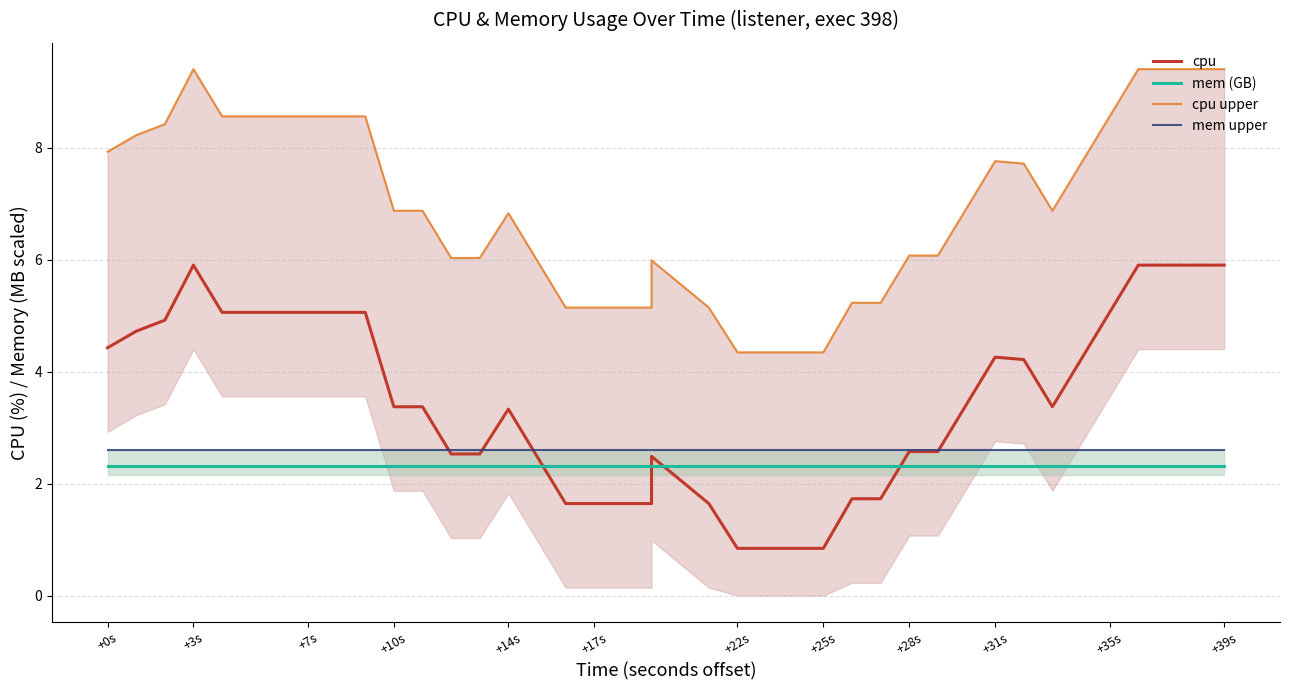

How many values in the cpu upper series exceed 6?

27